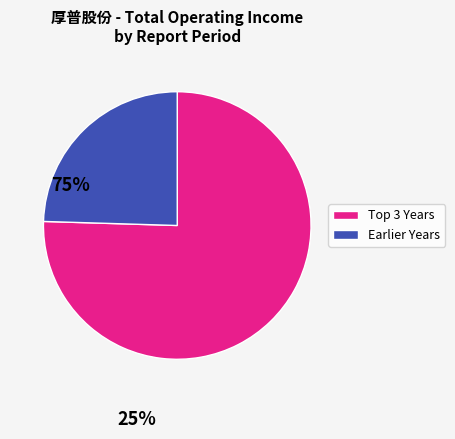

Is there a majority slice in this chart?

Yes